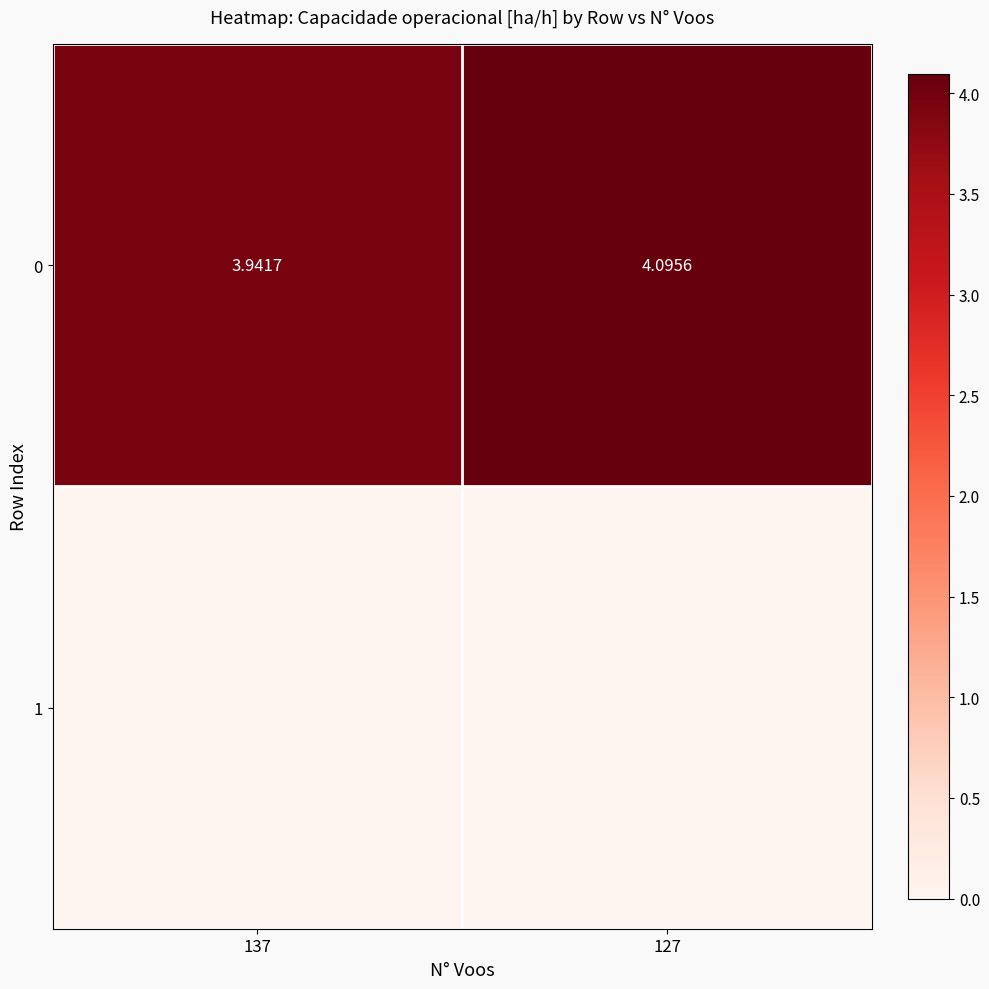

Count the number of data series in this chart.

1